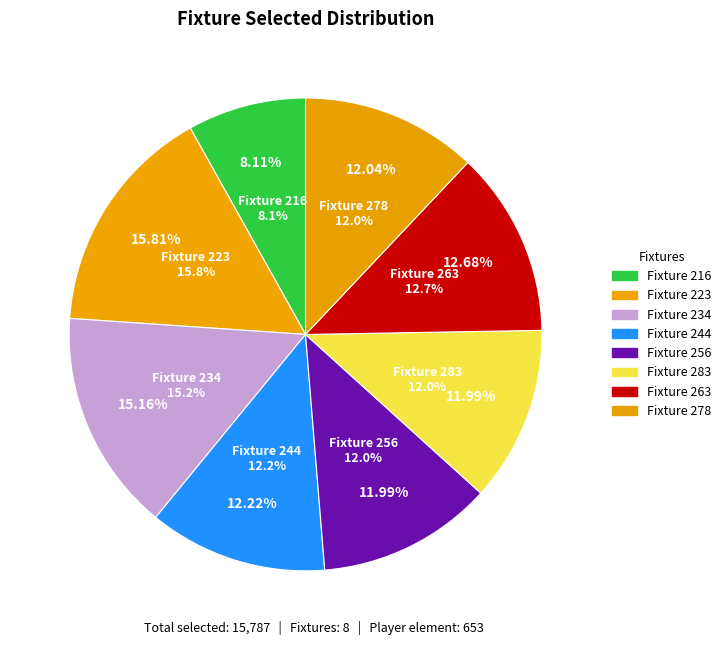

To the nearest percent, what is the combined percentage of 223 and 263?

28%